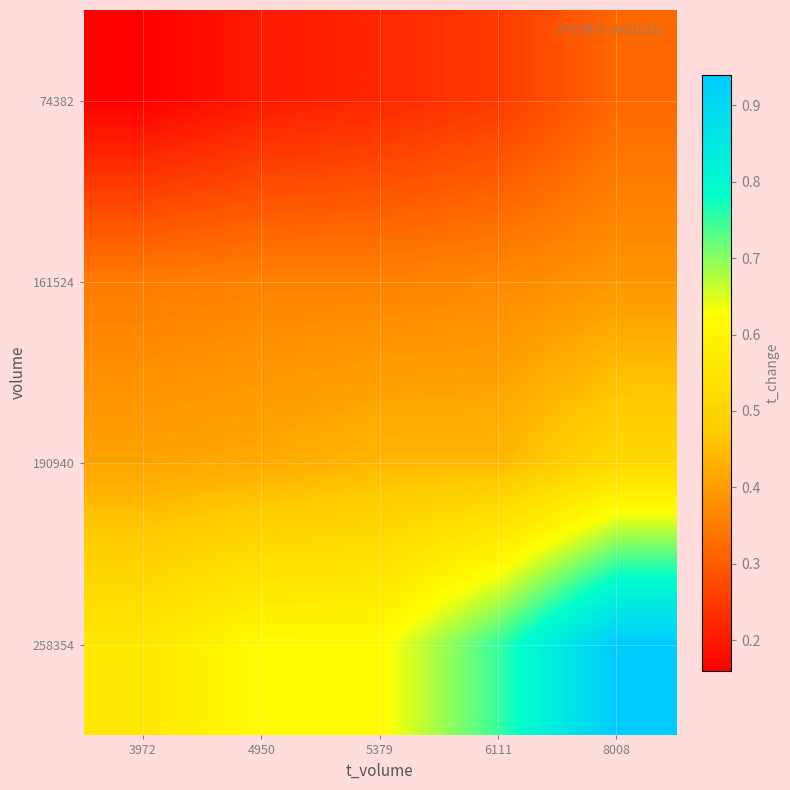

Between 5379 and 3972, which is larger?

5379